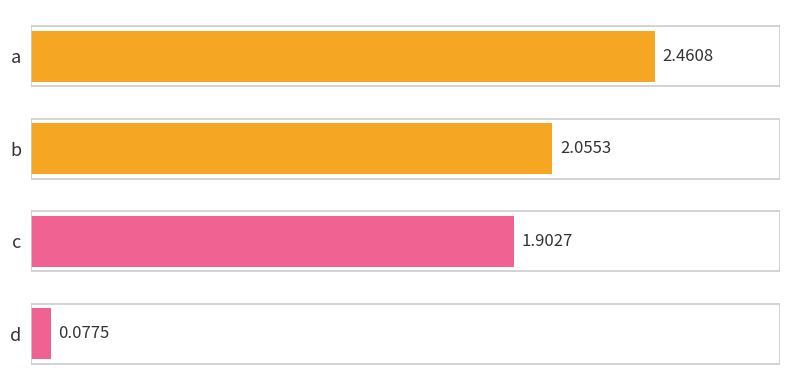

Where is the data nearest to the value 1?

c